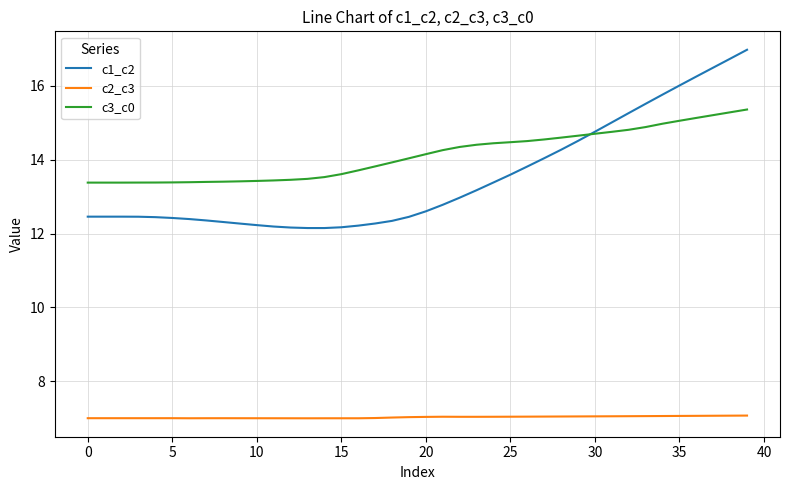

True or false: c2_c3 and c3_c0 cross at least once.

False